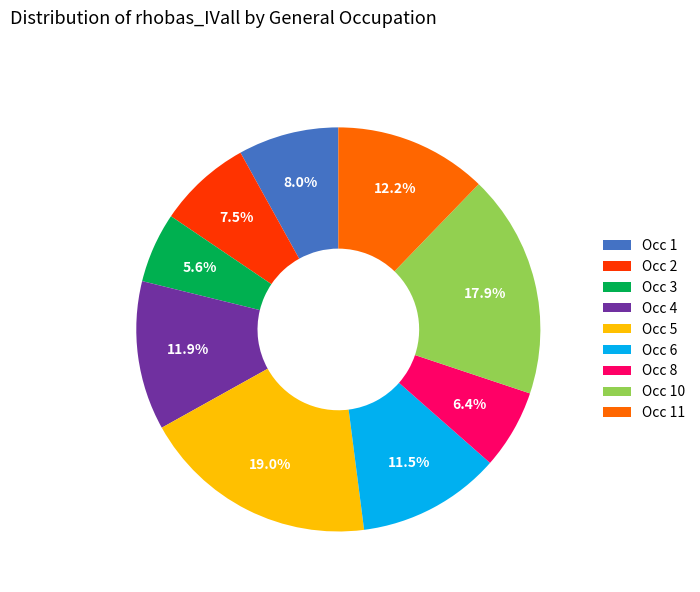

Is there a majority slice in this chart?

No